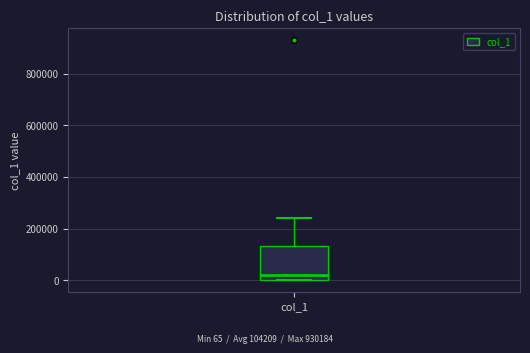

Read this box plot against the y-axis: the position of the median line, the range covered by the box, and the ends of both whiskers. The values are not printed on the chart, so give them approximately, as read against the axis.

median 20000, box 0 to 140000, whiskers 0 to 240000